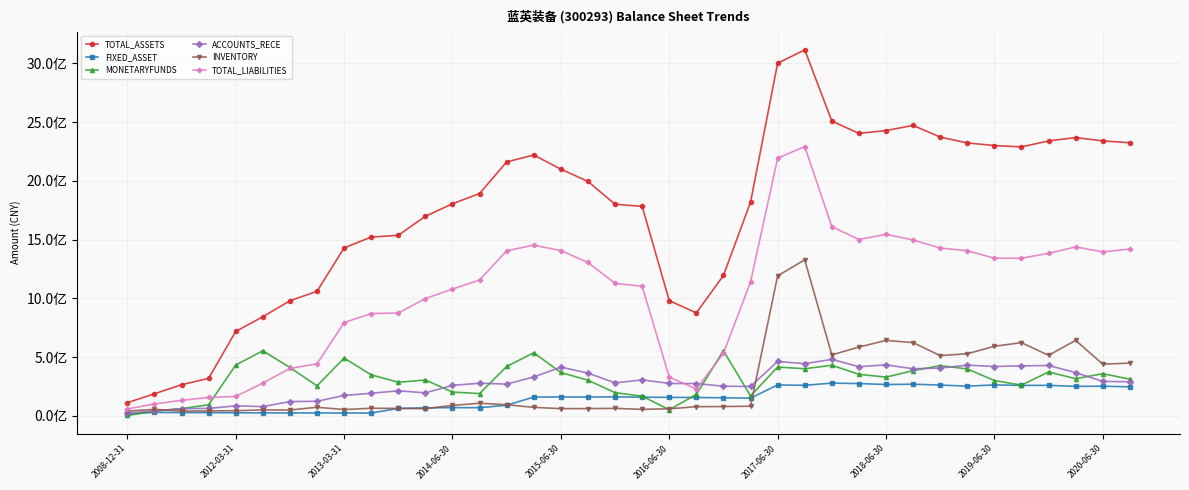

How many intersections are there between FIXED_ASSET and MONETARYFUNDS?

3